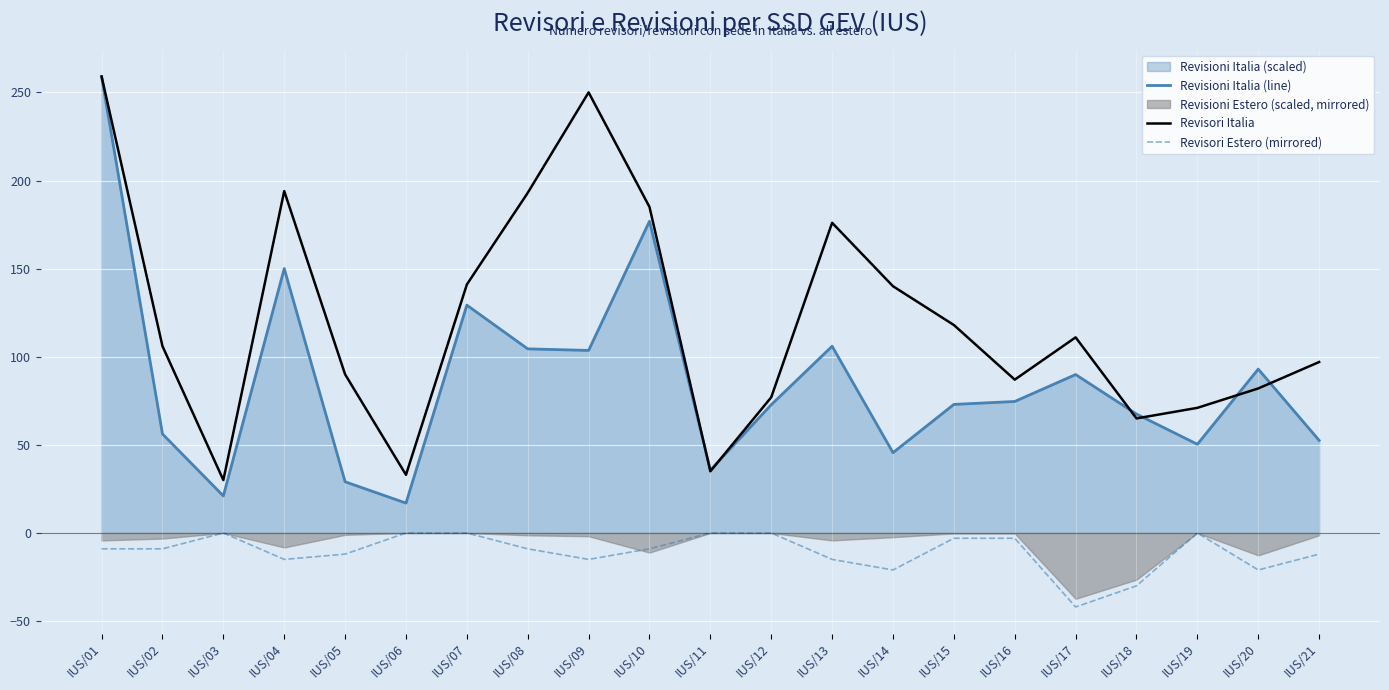

Does the chart display data point markers on the line(s)?

No